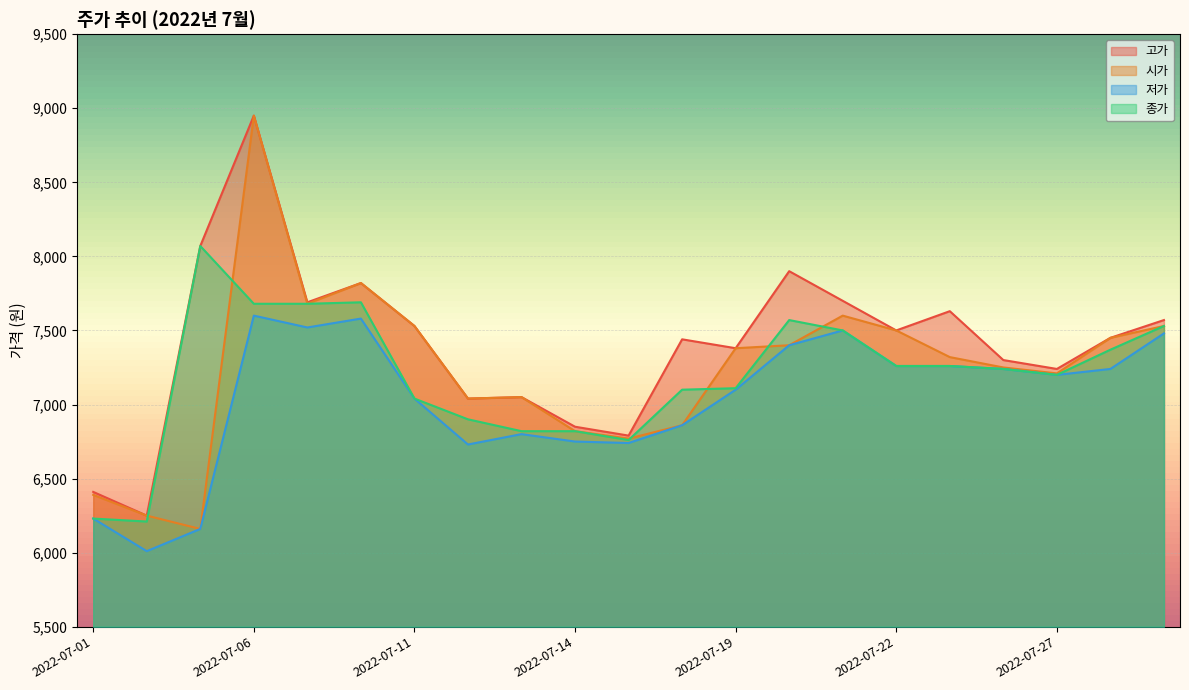

What is the maximum value for 고가?

8950